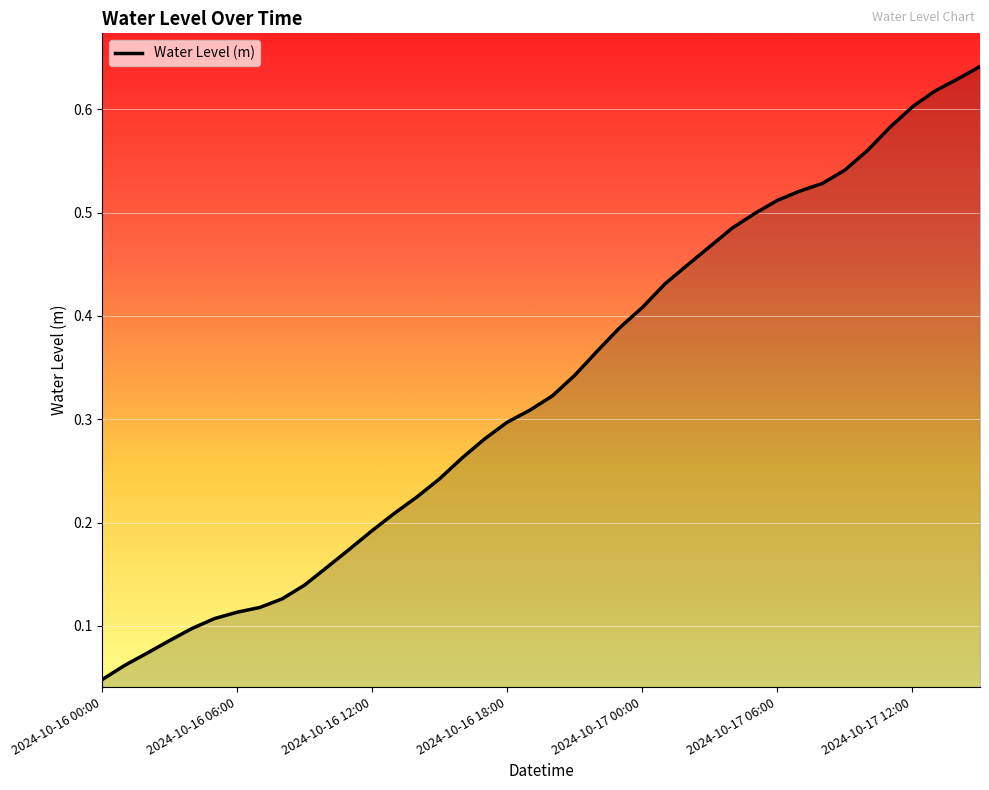

List the labels in order of value, largest first.

2024-10-17 15:00, 2024-10-17 14:00, 2024-10-17 13:00, 2024-10-17 12:00, 2024-10-17 11:00, 2024-10-17 10:00, 2024-10-17 09:00, 2024-10-17 08:00, 2024-10-17 07:00, 2024-10-17 06:00, 2024-10-17 05:00, 2024-10-17 04:00, 2024-10-17 03:00, 2024-10-17 02:00, 2024-10-17 01:00, 2024-10-17 00:00, 2024-10-16 23:00, 2024-10-16 22:00, 2024-10-16 21:00, 2024-10-16 20:00, 2024-10-16 19:00, 2024-10-16 18:00, 2024-10-16 17:00, 2024-10-16 16:00, 2024-10-16 15:00, 2024-10-16 14:00, 2024-10-16 13:00, 2024-10-16 12:00, 2024-10-16 11:00, 2024-10-16 10:00, 2024-10-16 09:00, 2024-10-16 08:00, 2024-10-16 07:00, 2024-10-16 06:00, 2024-10-16 05:00, 2024-10-16 04:00, 2024-10-16 03:00, 2024-10-16 02:00, 2024-10-16 01:00, 2024-10-16 00:00